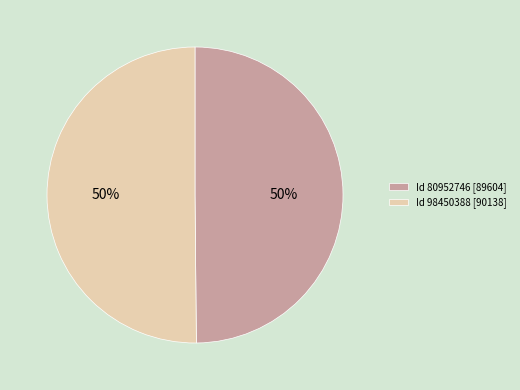

True or false: Id 98450388 [90138] accounts for 50% of the total.

True